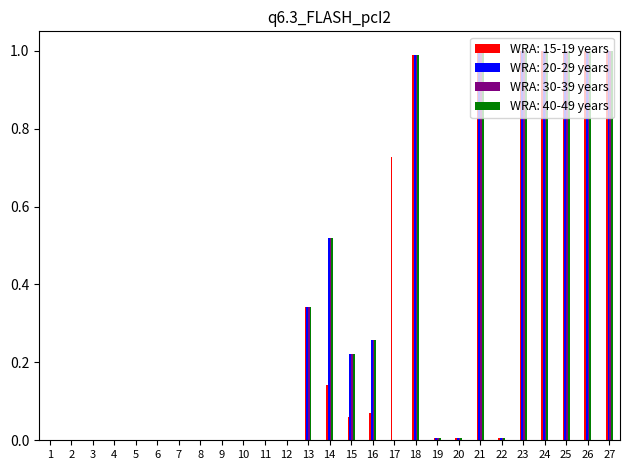

The WRA: 30-39 years series shows 0.7 at 21. True or false?

False